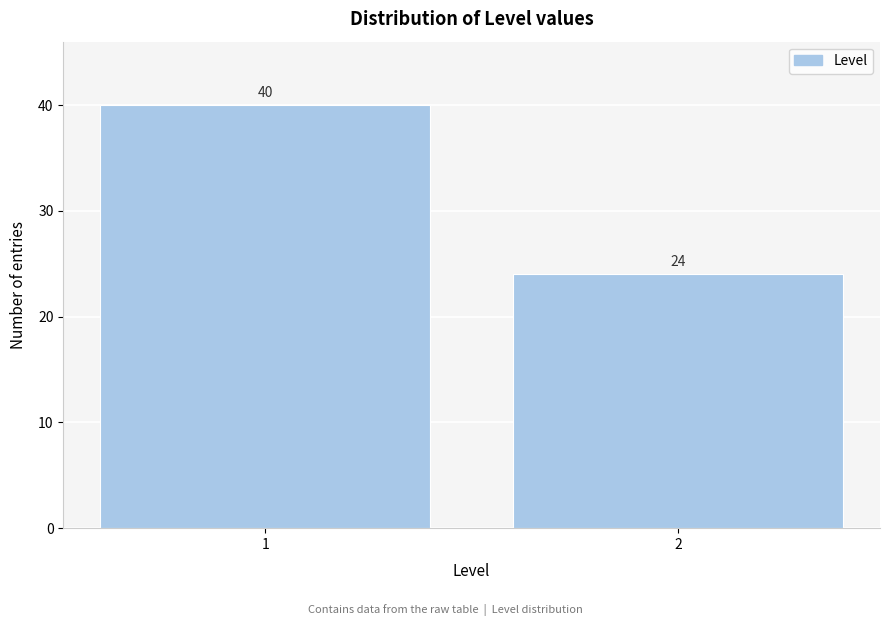

Reading left to right, what are all the values shown in this chart?

40	24